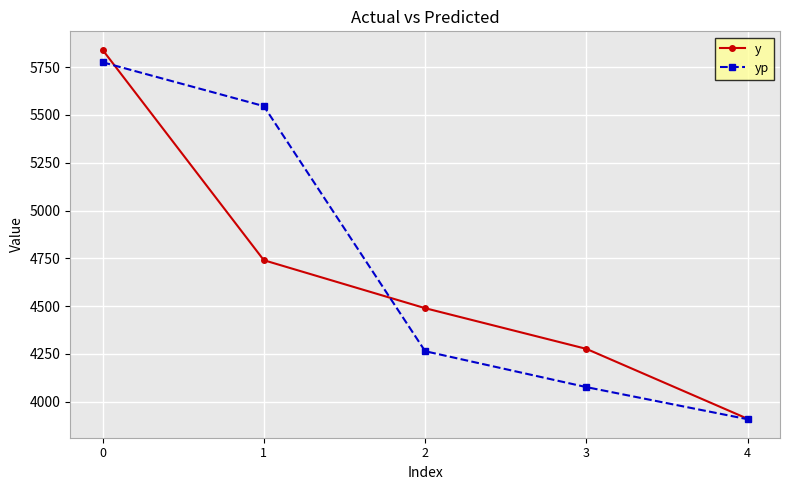

What is the lowest value of the y series?

3910.0